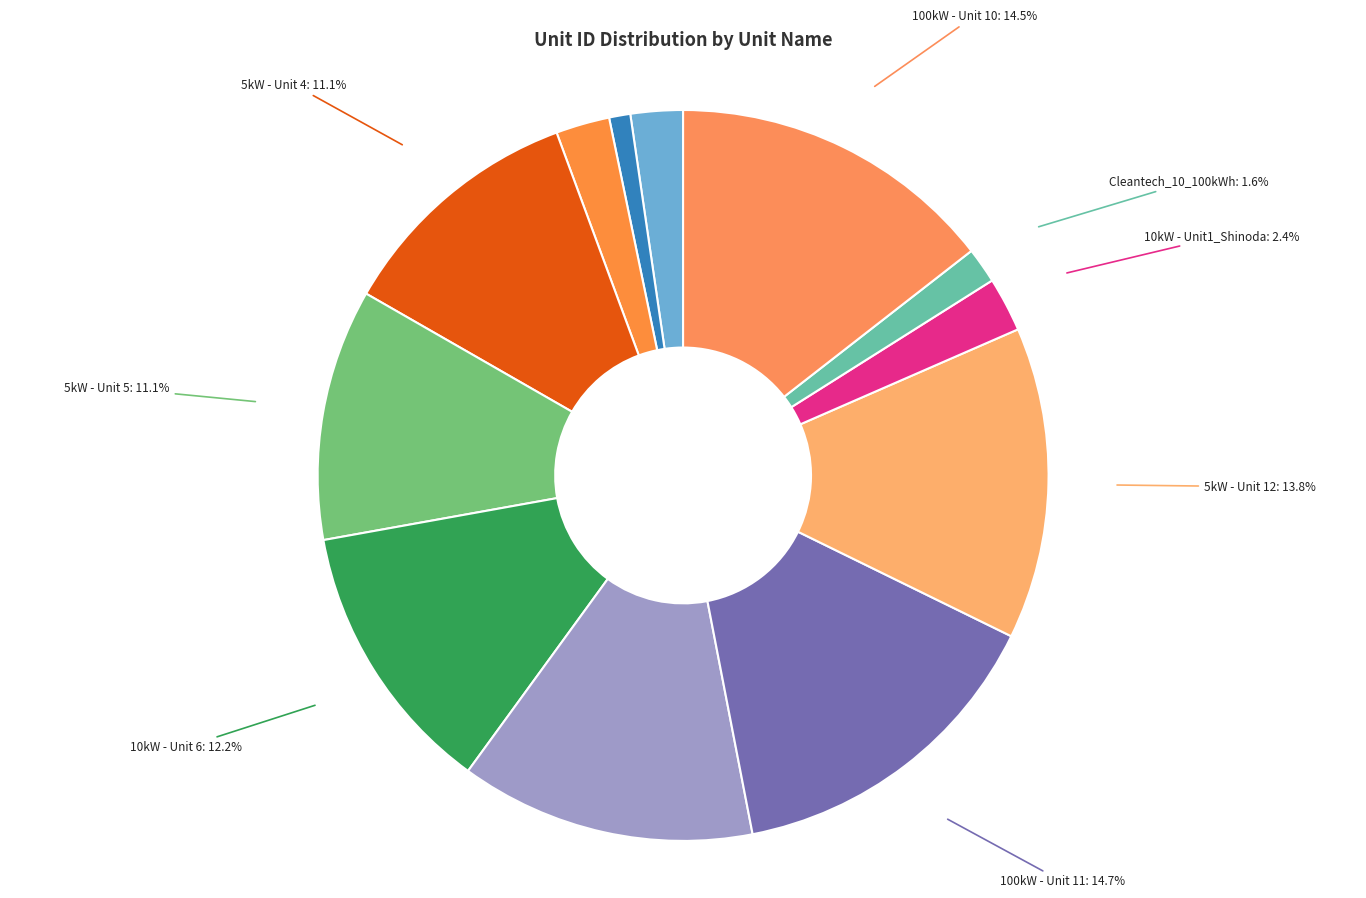

How many segments does this pie chart have?

12